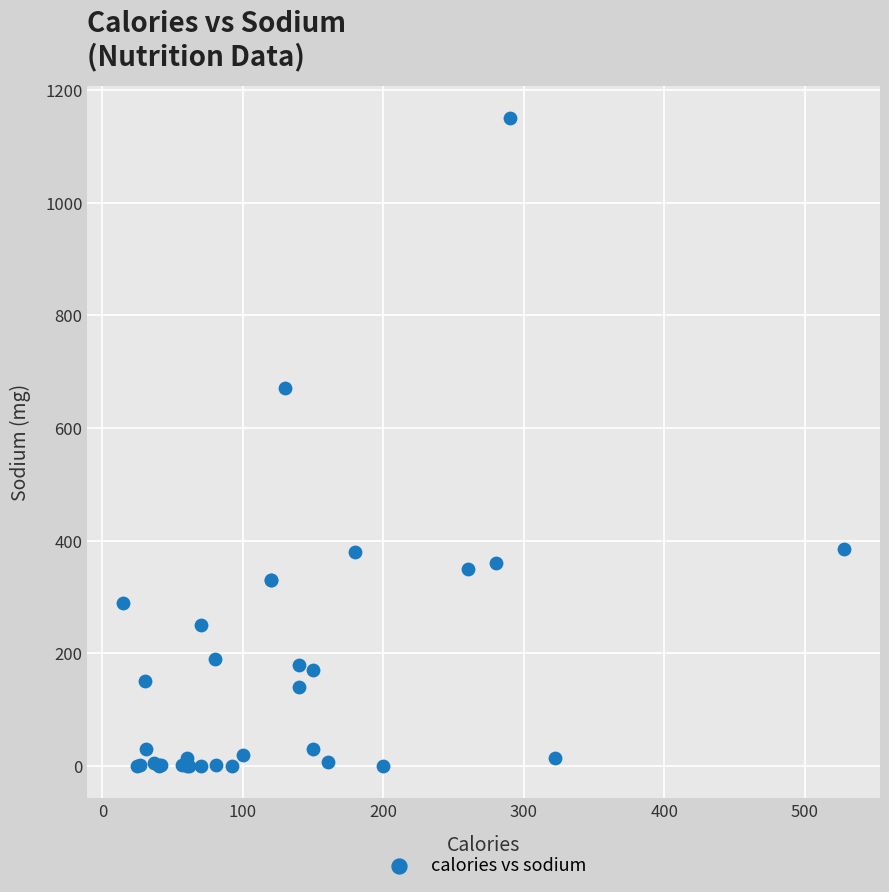

What Y value in the scatter plot is closest to 575?

670